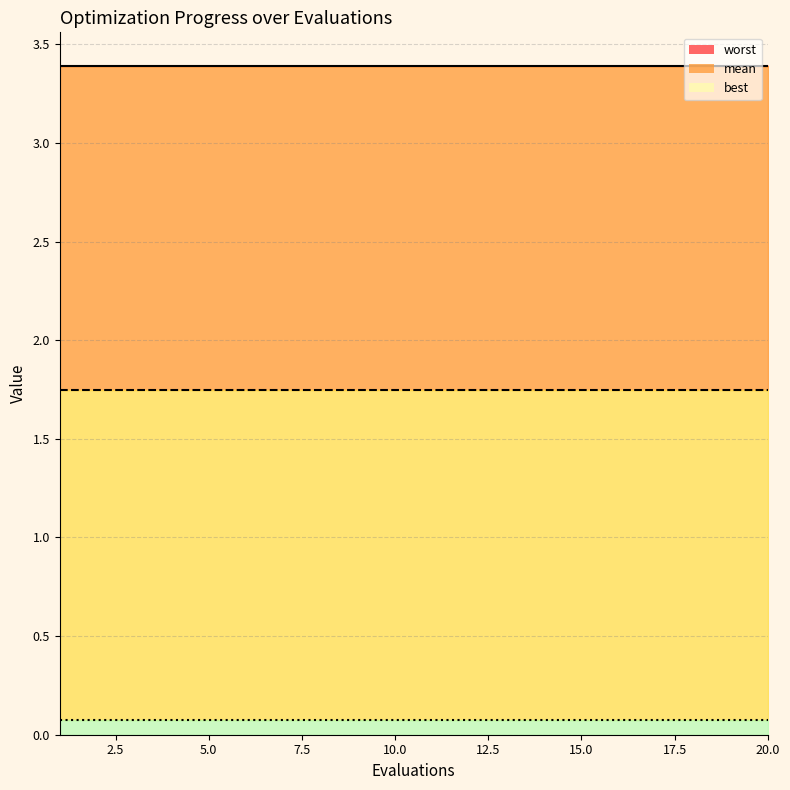

Rank the series by their maximum value, from lowest to highest.

best, mean, worst